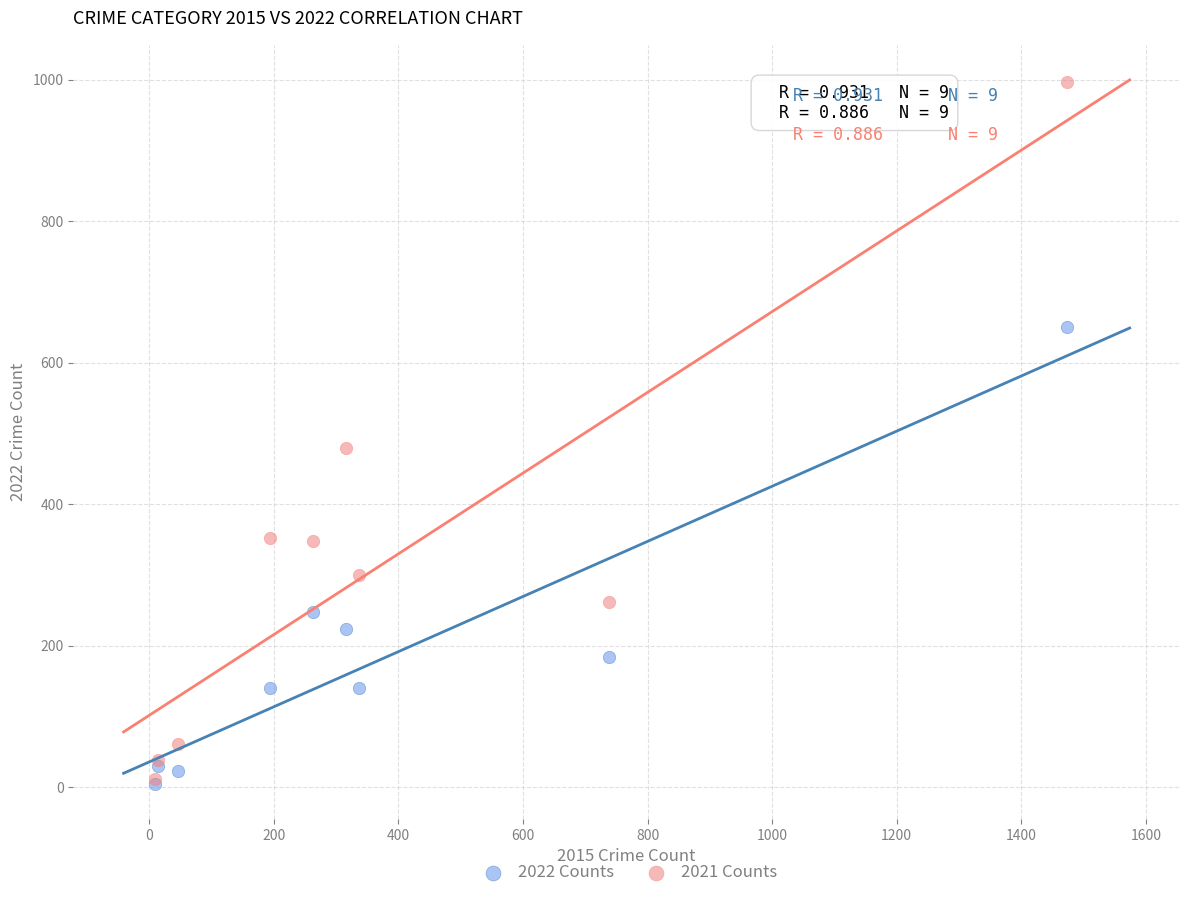

Across all series, what Y value is closest to 501?

479